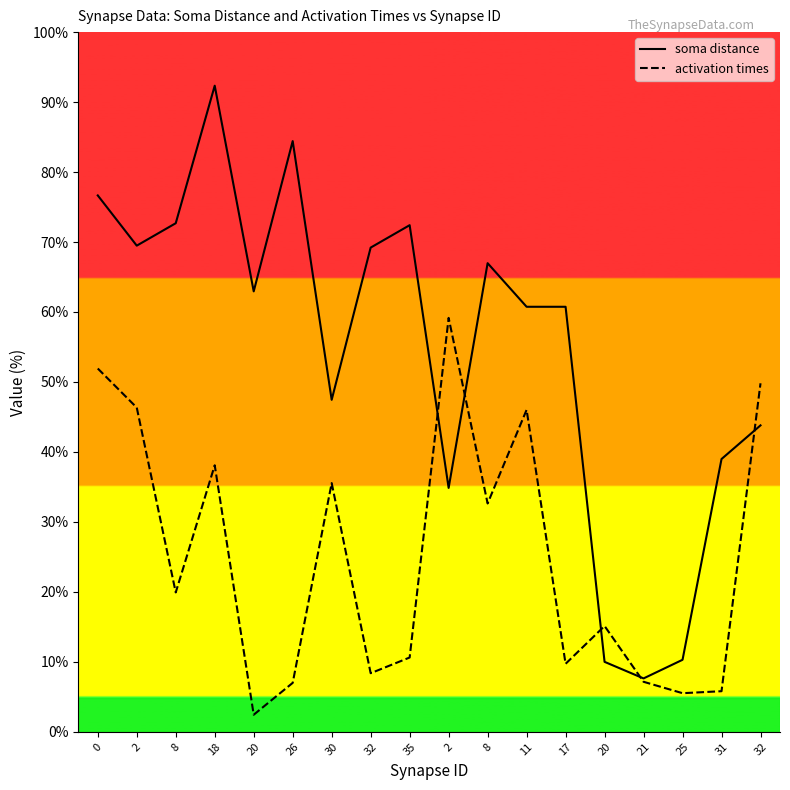

Is the value of soma distance at 30 greater than the value of activation times at 8?

Yes